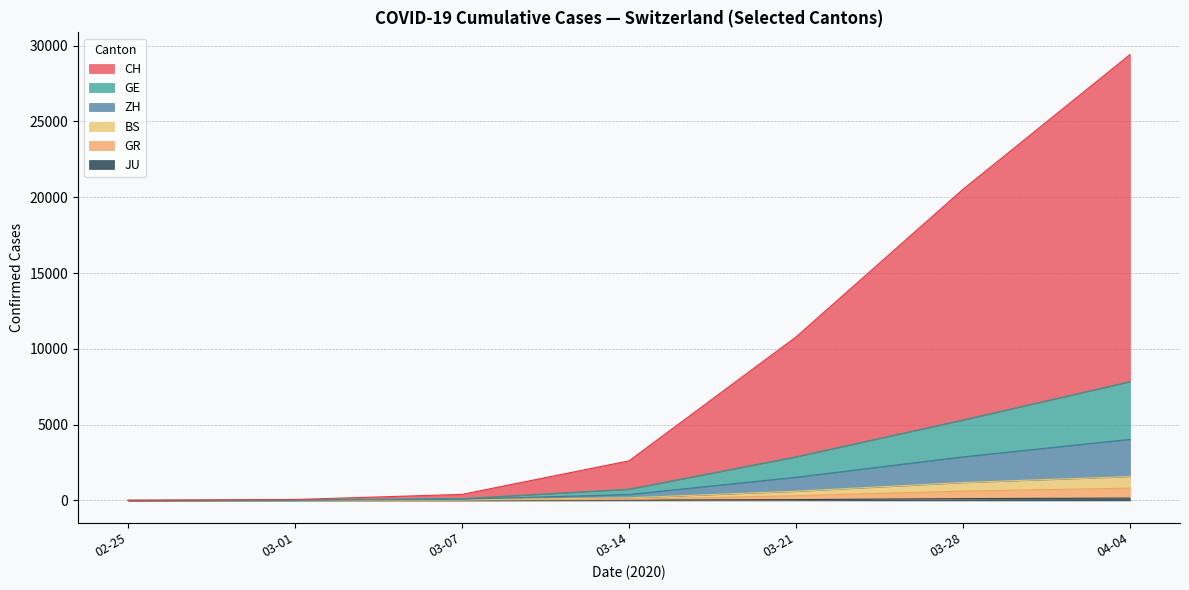

At which category is the sum across all series the highest?

04-04